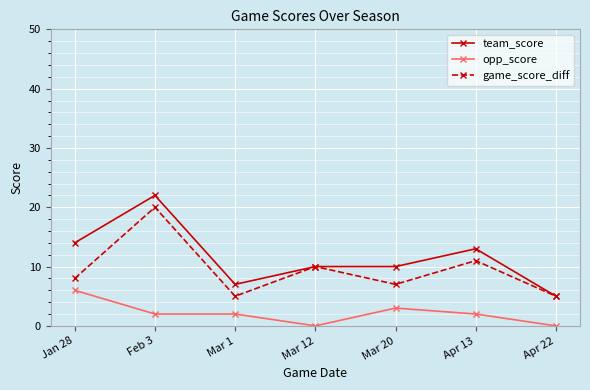

What is the difference between the maximum and minimum values in the opp_score series?

6